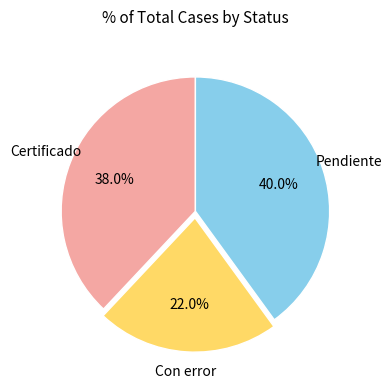

Is there any slice that represents more than half of the pie?

No